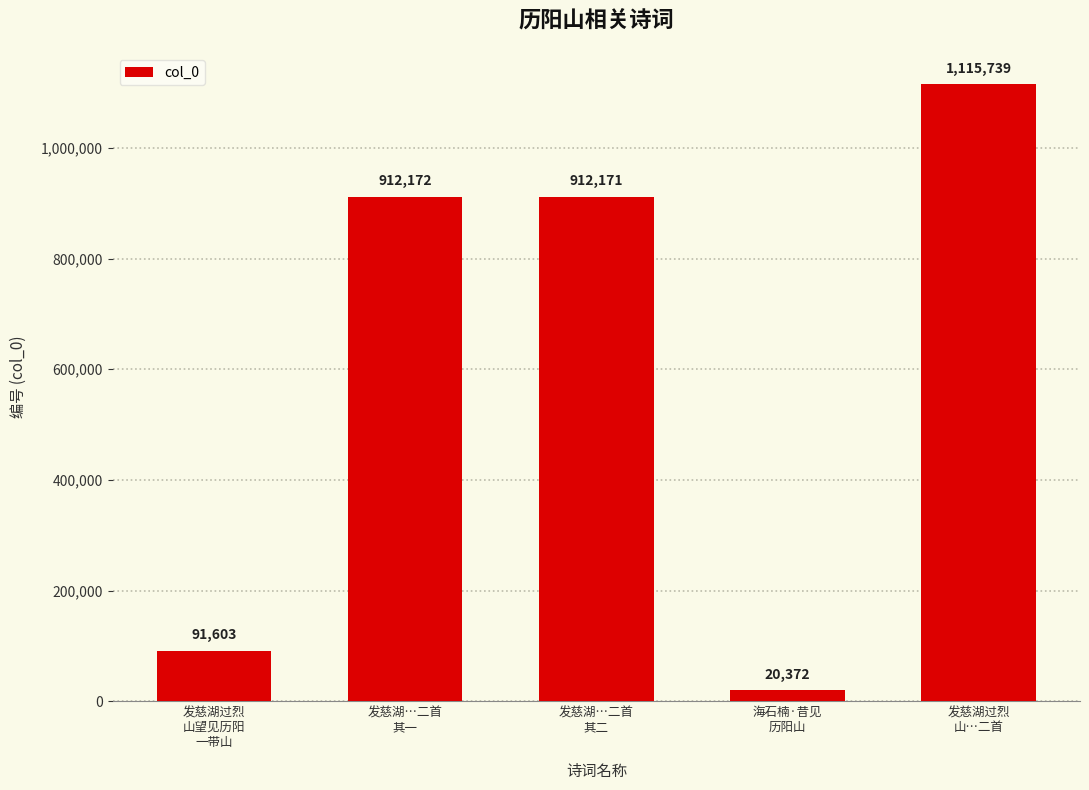

What value does the data have at 发慈湖过烈
山望见历阳
一带山?

91603